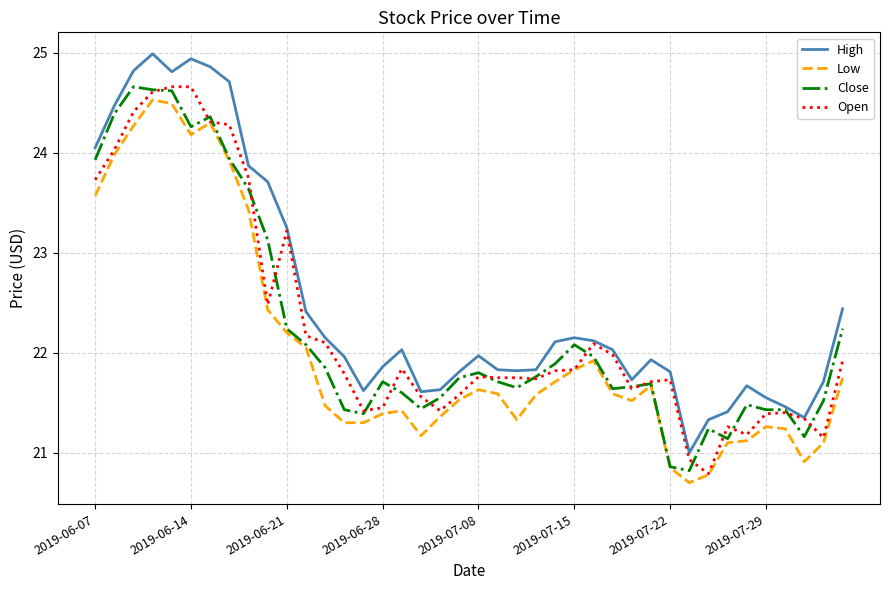

True or false: High and Low intersect in this chart.

False